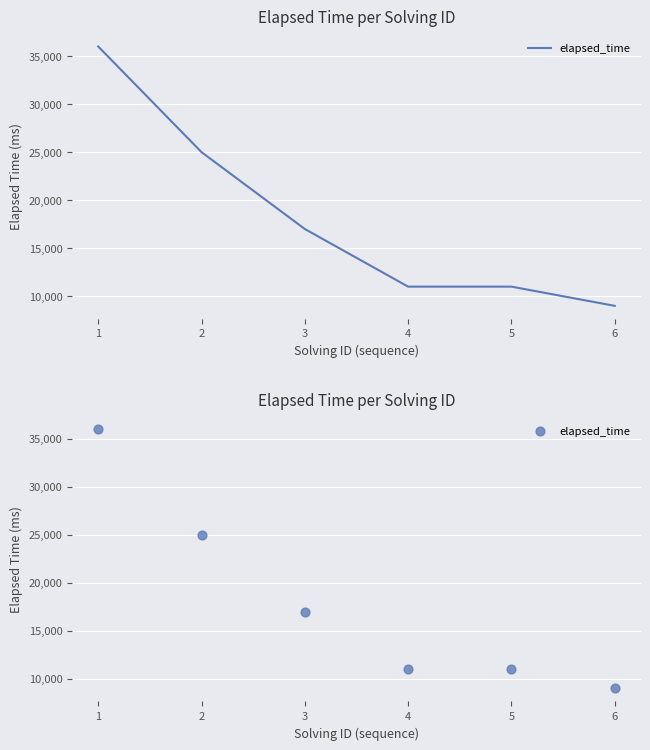

What is the change in value from 2 to 5?

-14000